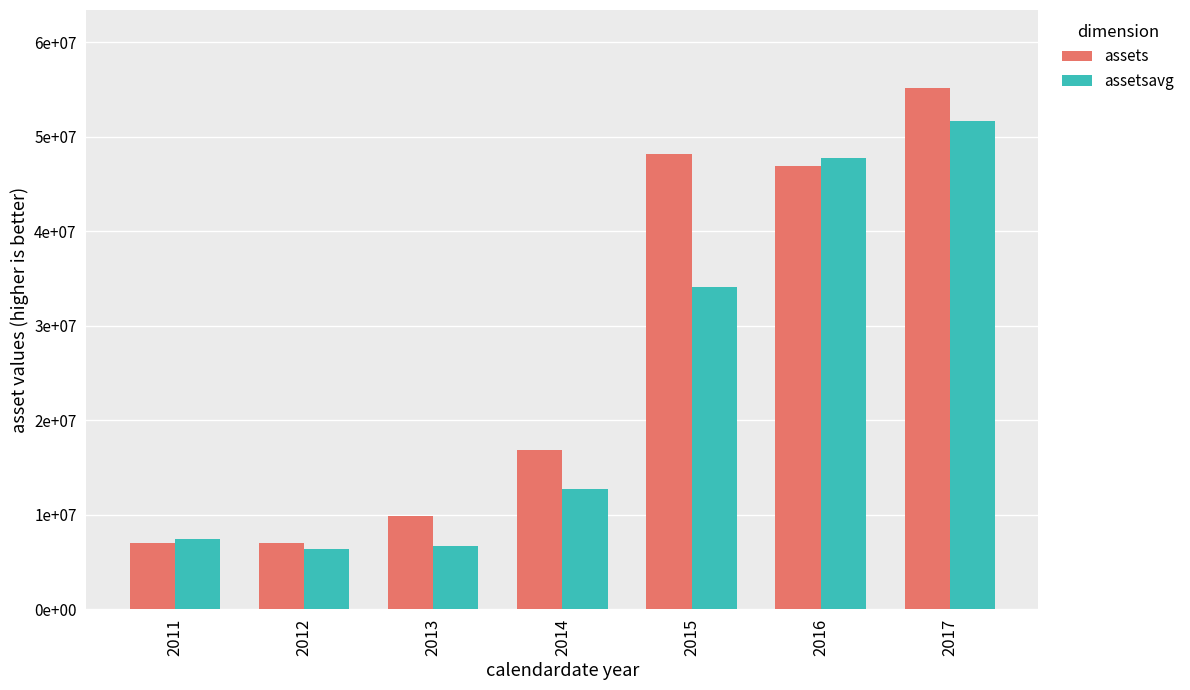

Between 2016 and 2017, which series saw the biggest shift?

assets